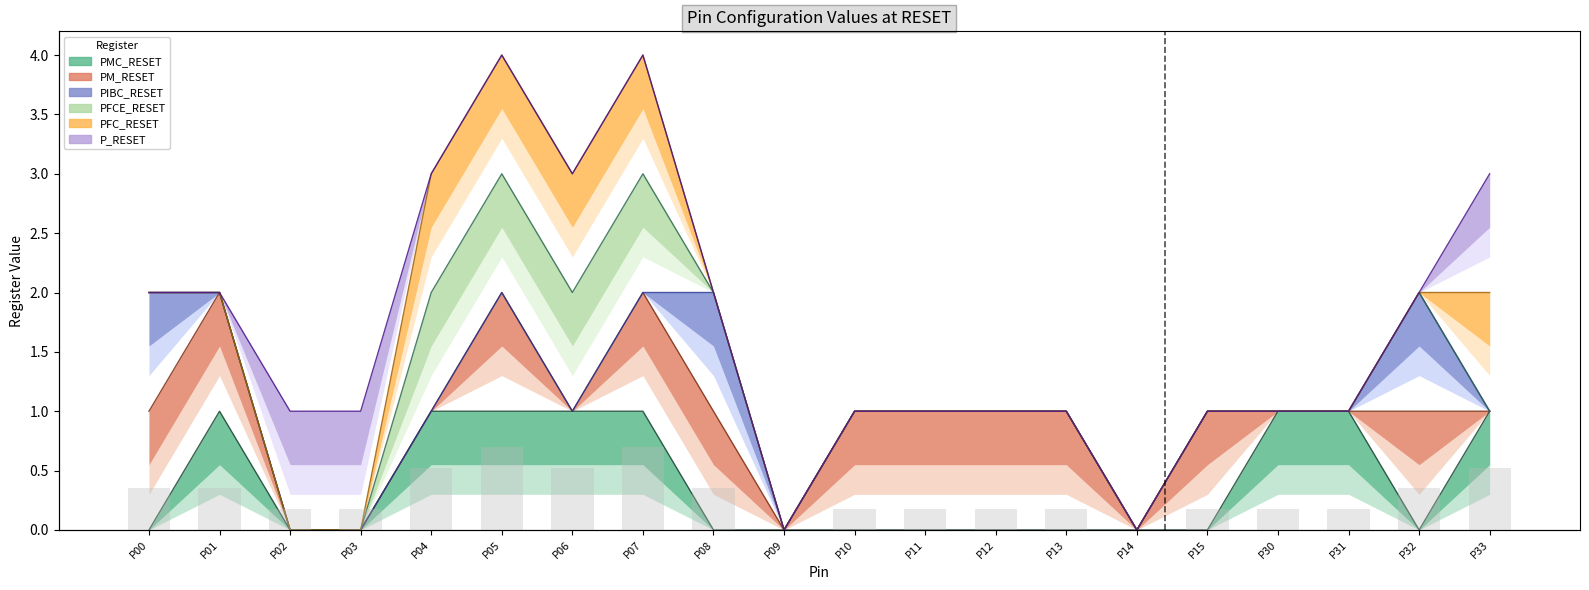

Reading left to right, what are all the values shown in this chart?

PMC_RESET: 0	1	0	0	1	1	1	1	0	0	0	0	0	0	0	0	1	1	0	1
PM_RESET: 1	2	0	0	1	2	1	2	1	0	1	1	1	1	0	1	1	1	1	1
PIBC_RESET: 2	2	0	0	1	2	1	2	2	0	1	1	1	1	0	1	1	1	2	1
PFCE_RESET: 2	2	0	0	2	3	2	3	2	0	1	1	1	1	0	1	1	1	2	1
PFC_RESET: 2	2	0	0	3	4	3	4	2	0	1	1	1	1	0	1	1	1	2	2
P_RESET: 2	2	1	1	3	4	3	4	2	0	1	1	1	1	0	1	1	1	2	3